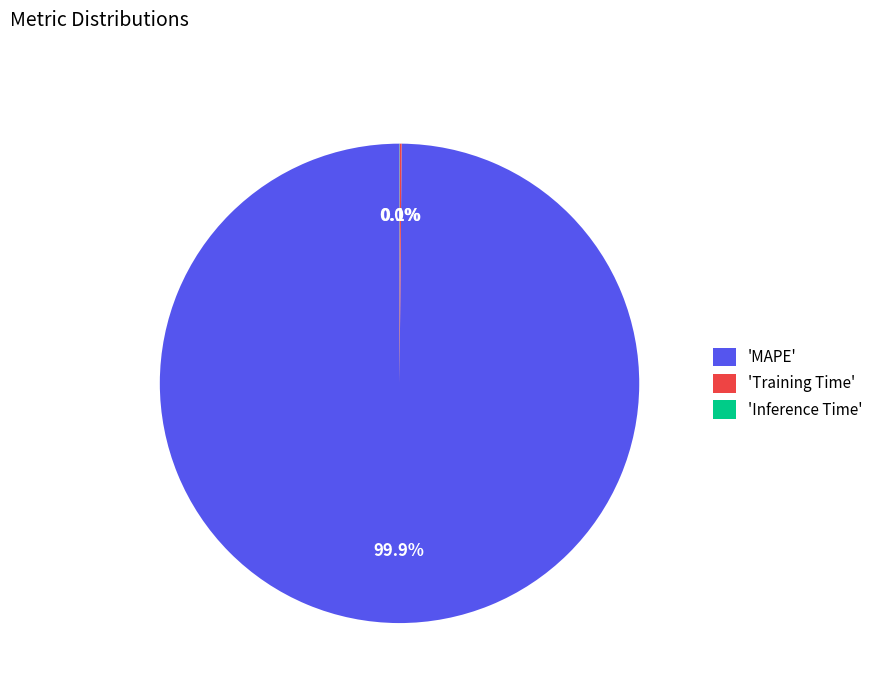

What is the majority slice?

'MAPE'